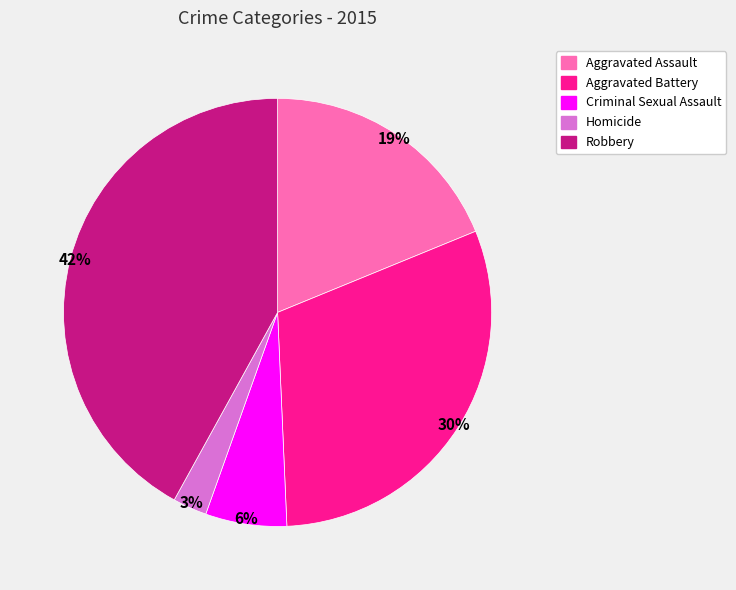

How many slices are in this pie chart?

5